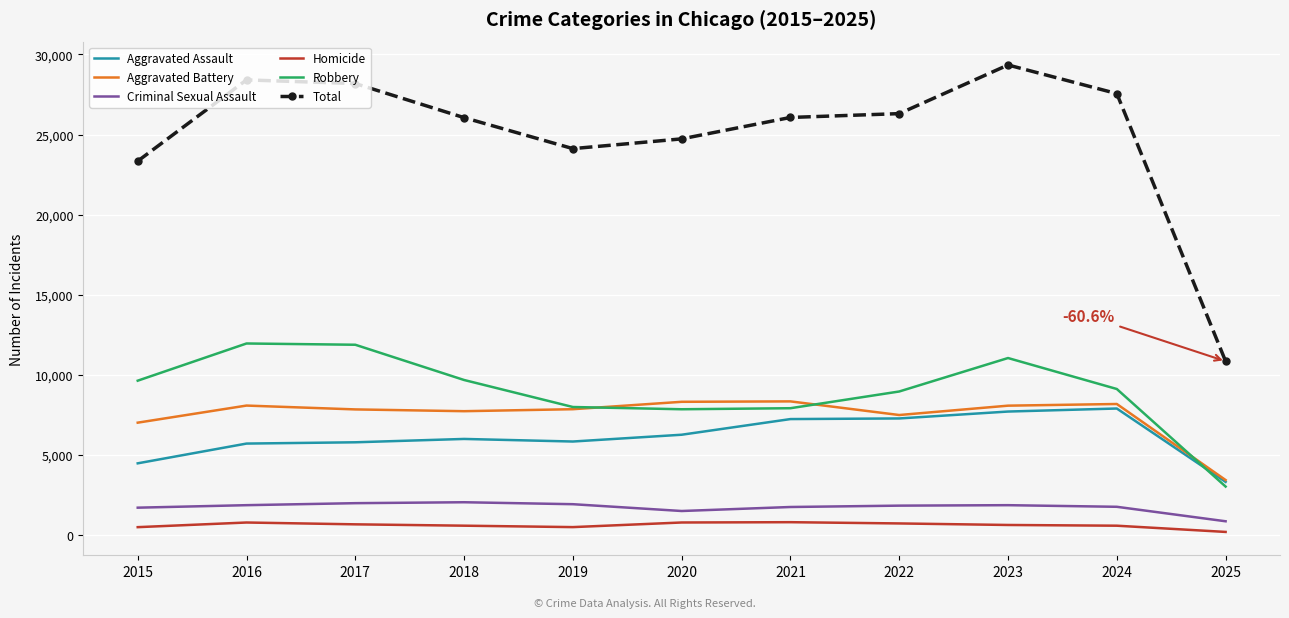

True or false: Criminal Sexual Assault and Aggravated Assault intersect in this chart.

False